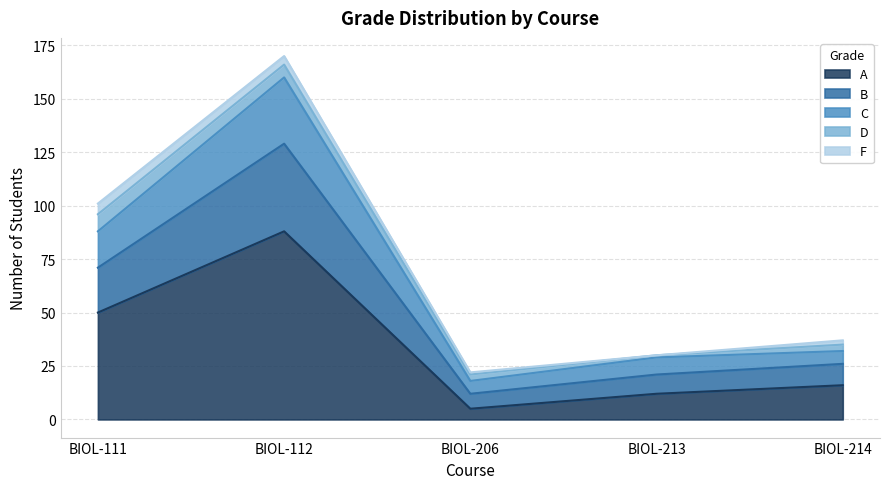

True or false: C and B intersect in this chart.

False